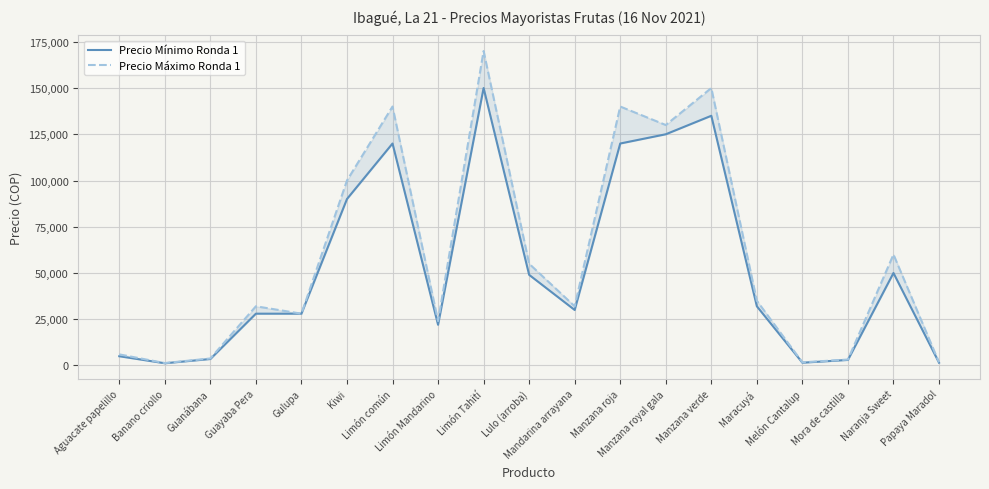

Which label corresponds to the smallest value in the chart?

Banano criollo